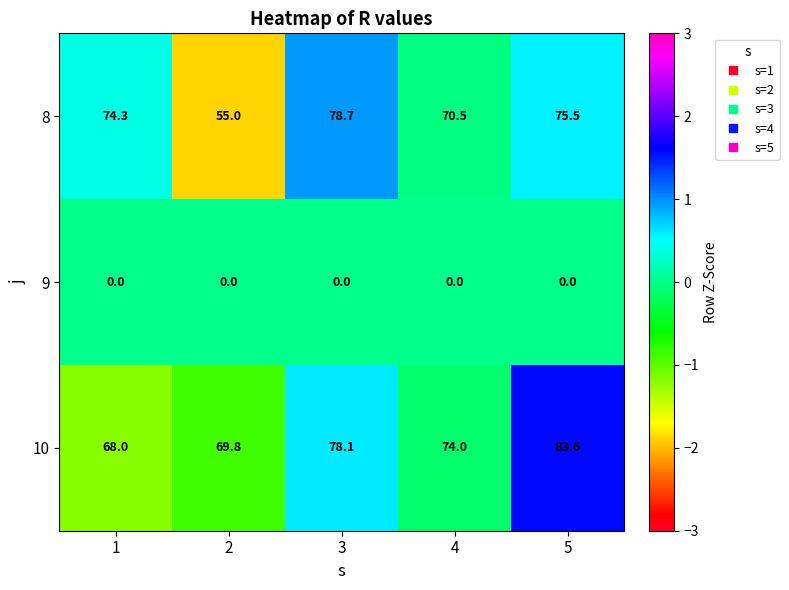

What is the smallest value displayed?

0.0